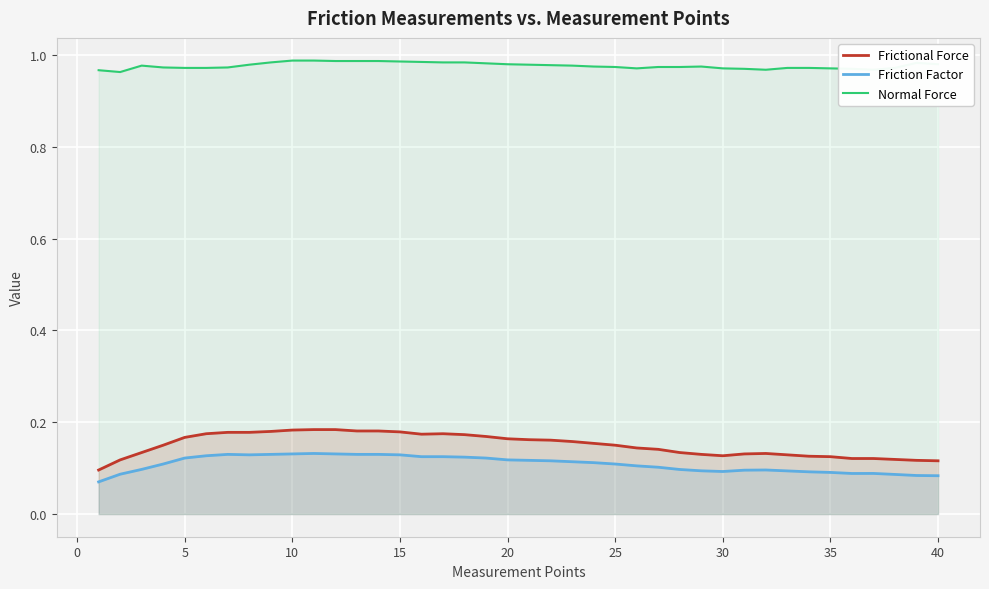

Which series has the largest range (max minus min)?

Frictional Force